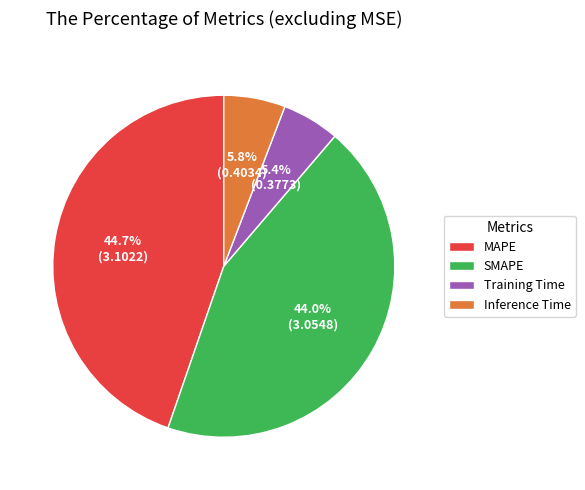

To the nearest percent, what portion does SMAPE represent?

44%